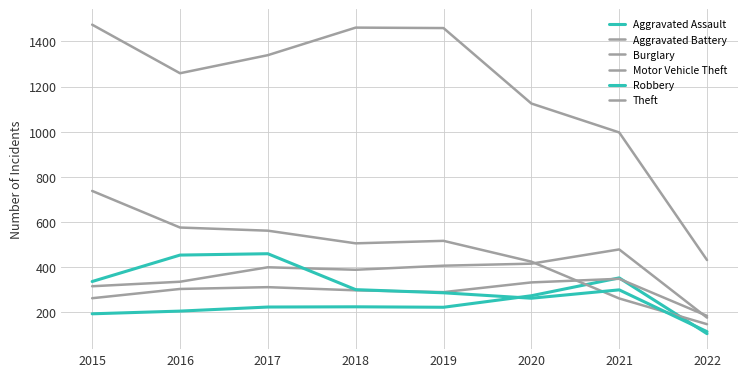

How many distinct data groups are displayed?

6